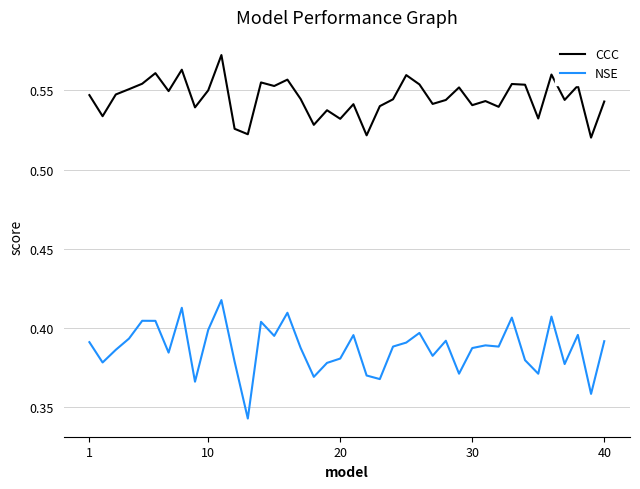

In NSE, how many points are higher than both neighbors (excluding endpoints)?

12